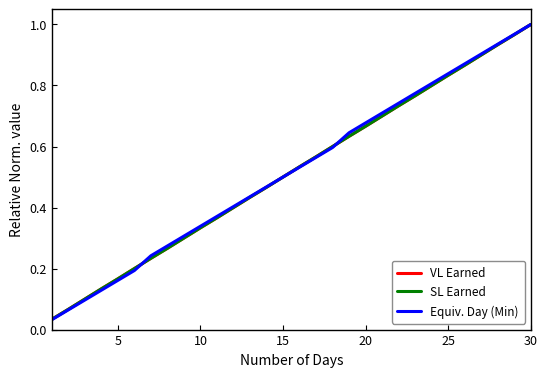

True or false: SL Earned and Equiv. Day (Min) cross at least once.

True